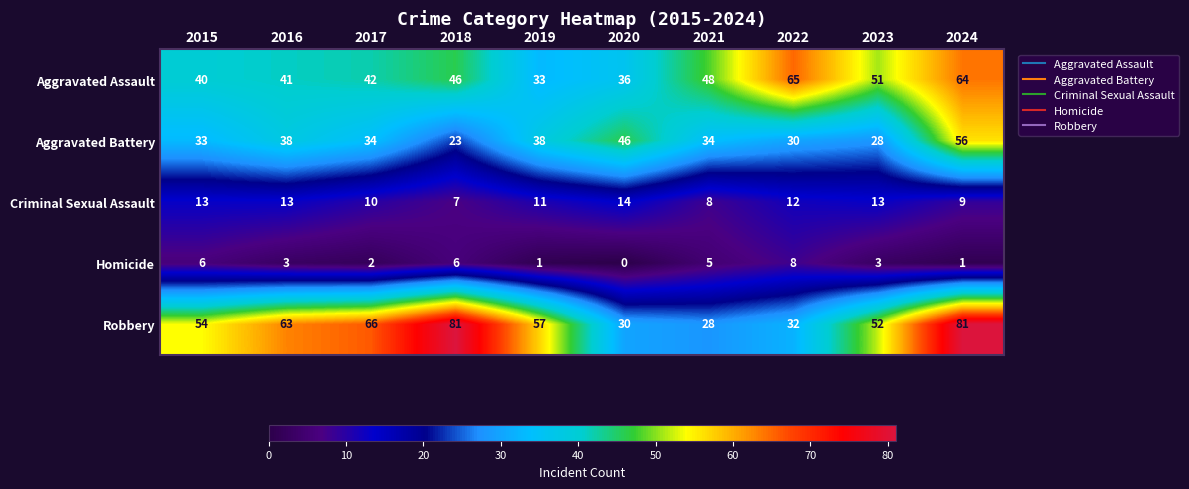

How many distinct data groups are displayed?

5